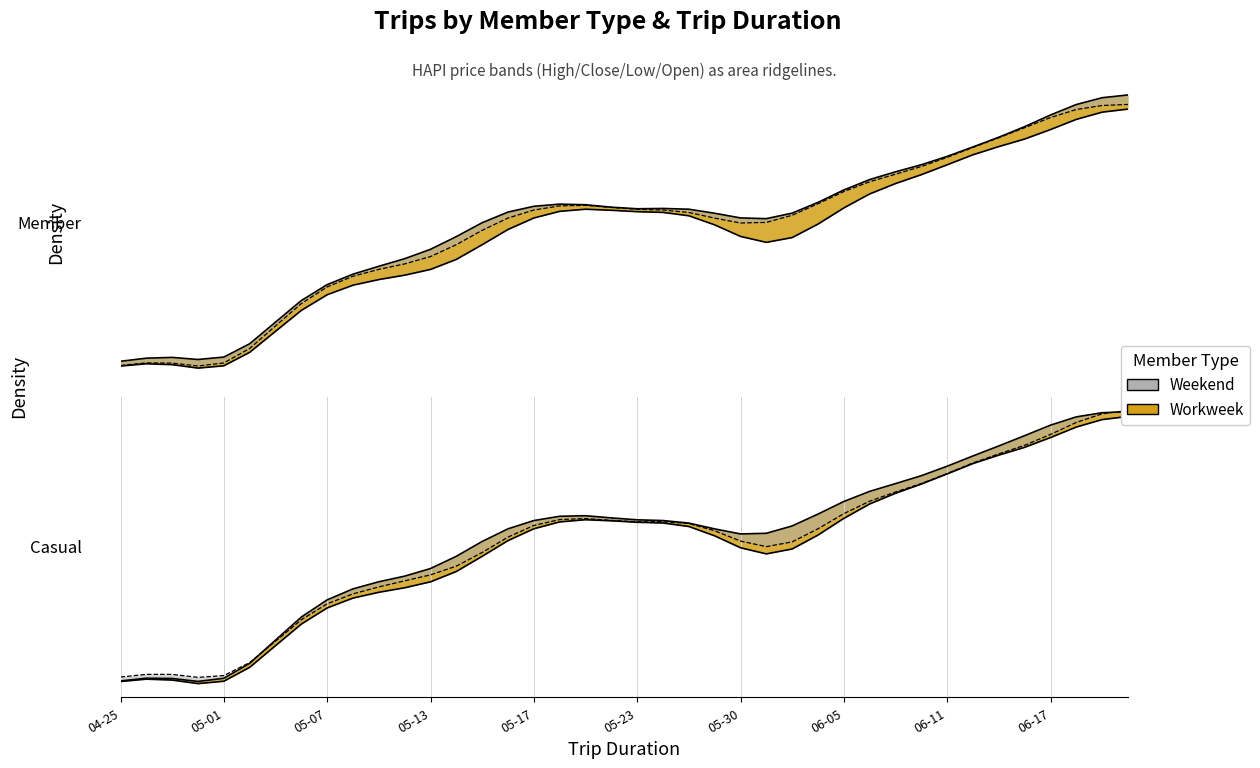

List the series in order of their peak value, highest first.

High, Open, Close, Low